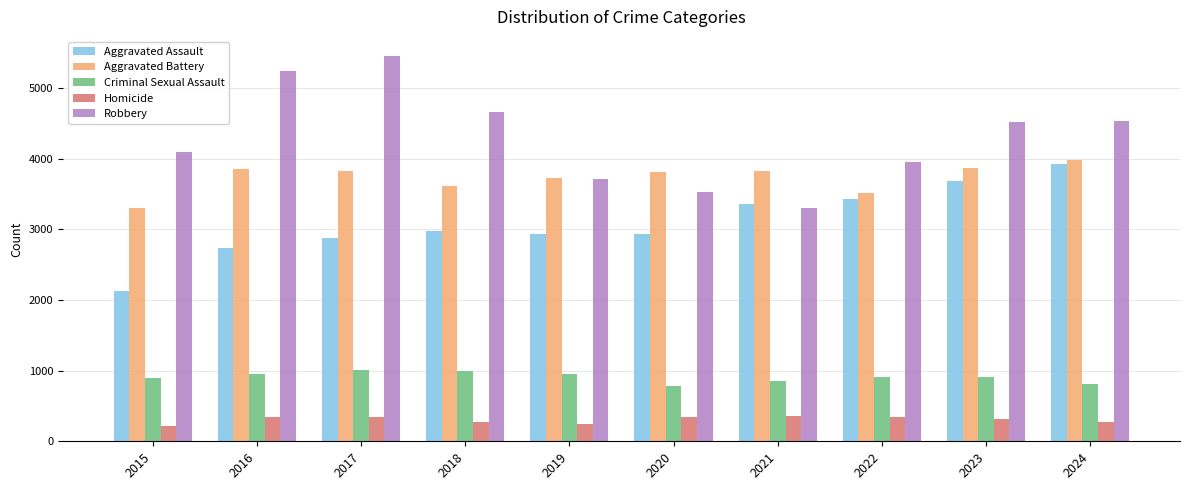

What is the difference between the maximum and minimum values in the Homicide series?

131